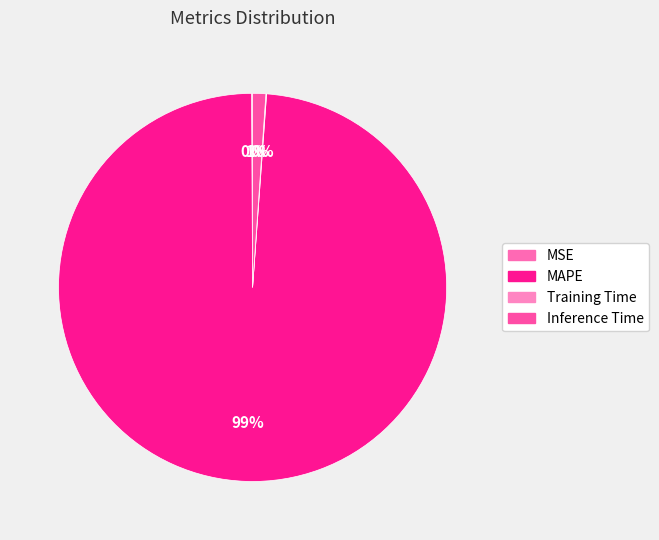

What is the smallest slice in the pie chart?

Training Time